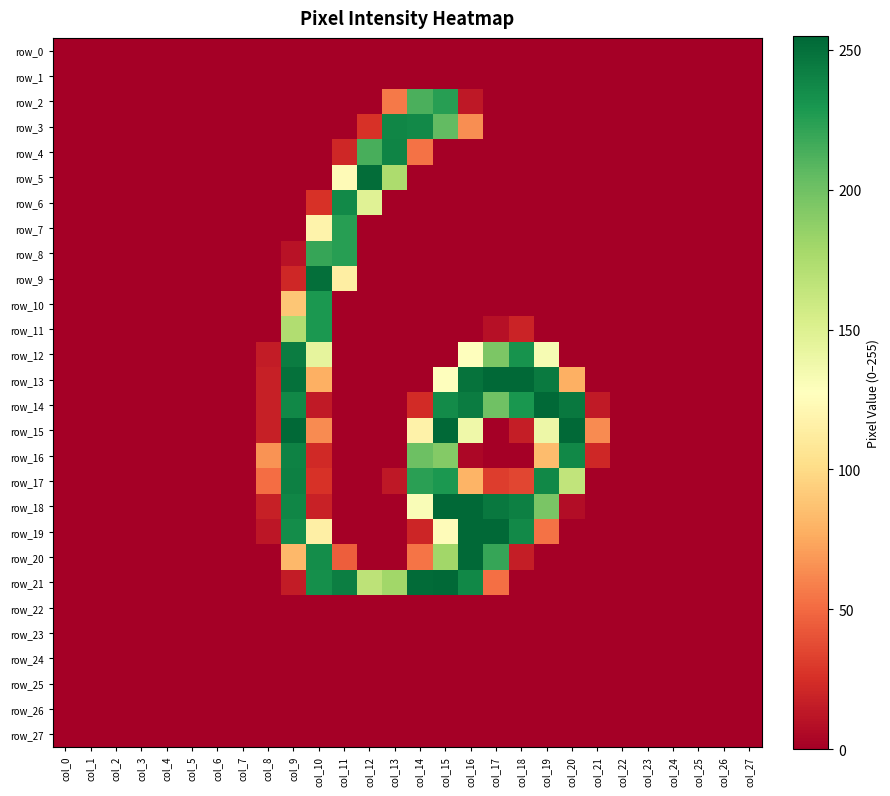

Is it true that row_2 equals 0 at col_17?

True